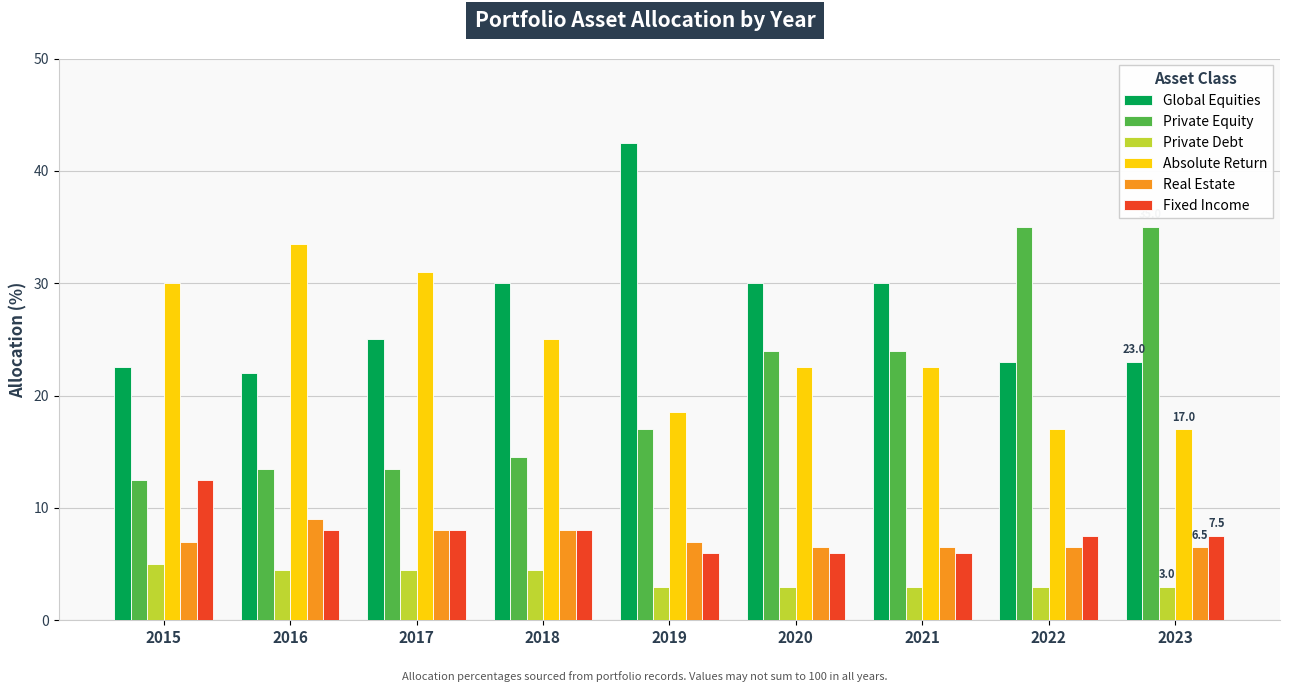

What is the difference between the highest and lowest values at 2019?

39.5